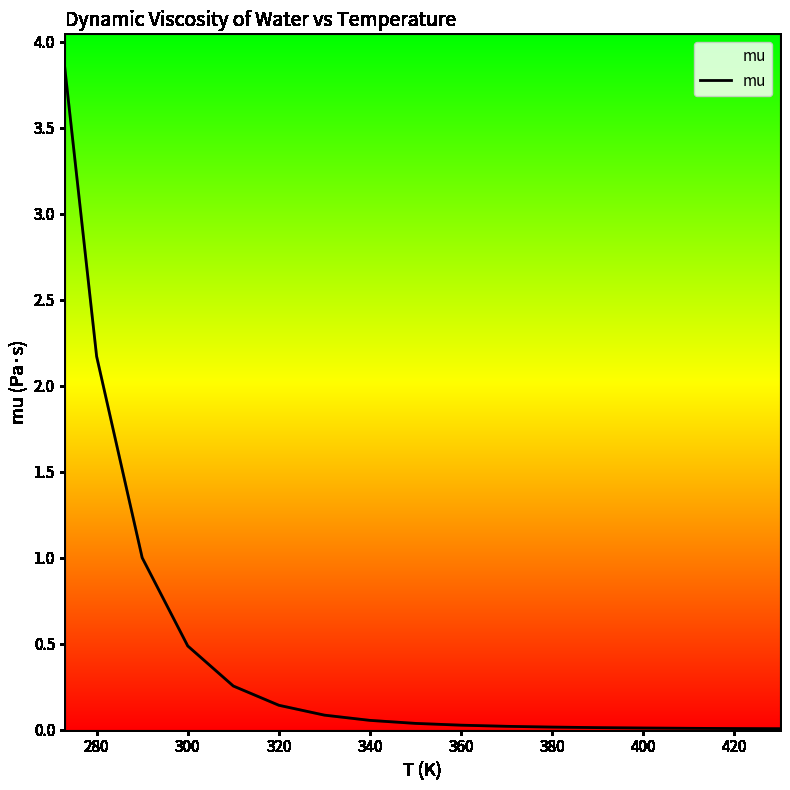

What is the sum of all values?

8.2